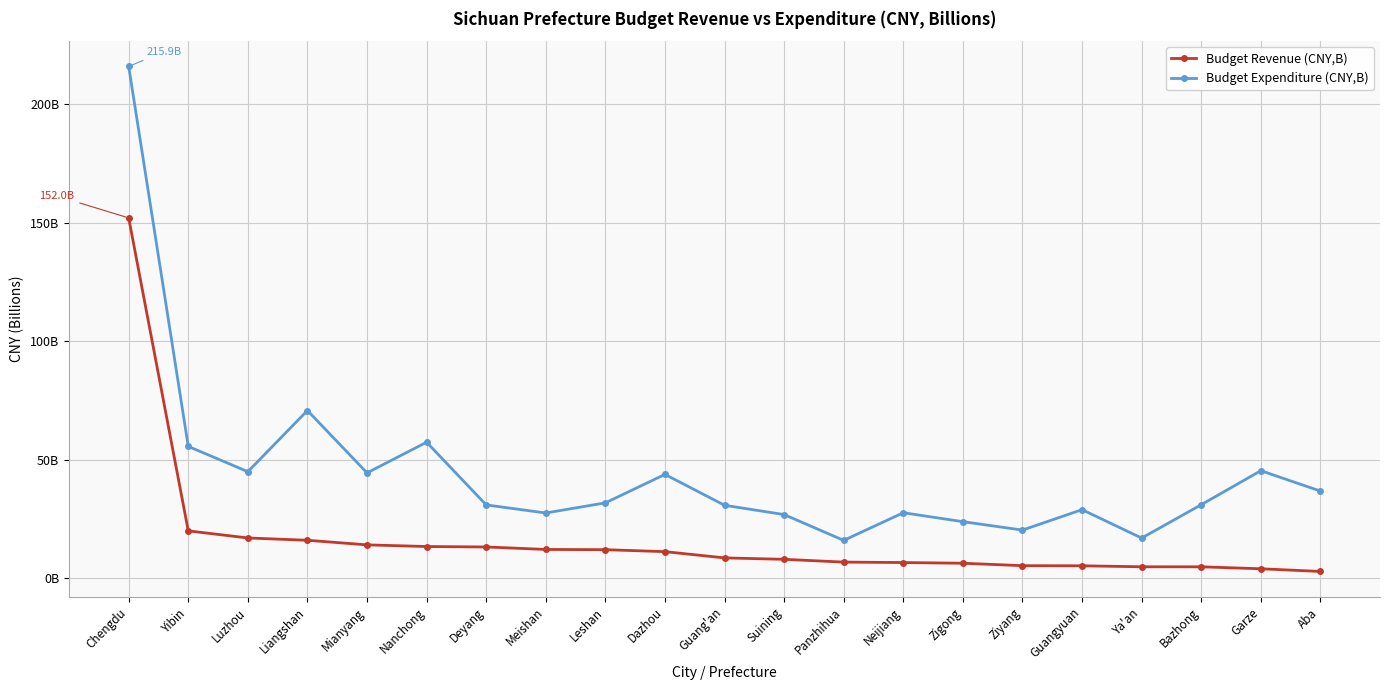

Reading left to right, transcribe all the data shown in this chart.

Budget Revenue (CNY,B): Chengdu=152.0	Yibin=20.0	Luzhou=17.0	Liangshan=16.0	Mianyang=14.1	Nanchong=13.4	Deyang=13.2	Meishan=12.2	Leshan=12.1	Dazhou=11.2	Guang'an=8.6	Suining=8.0	Panzhihua=6.8	Neijiang=6.6	Zigong=6.3	Ziyang=5.3	Guangyuan=5.3	Ya'an=4.8	Bazhong=4.8	Garze=4.0	Aba=2.9
Budget Expenditure (CNY,B): Chengdu=215.9	Yibin=55.6	Luzhou=45.0	Liangshan=70.8	Mianyang=44.5	Nanchong=57.4	Deyang=31.0	Meishan=27.5	Leshan=31.8	Dazhou=43.8	Guang'an=30.8	Suining=26.9	Panzhihua=16.0	Neijiang=27.7	Zigong=23.9	Ziyang=20.3	Guangyuan=29.0	Ya'an=17.0	Bazhong=31.0	Garze=45.4	Aba=36.8